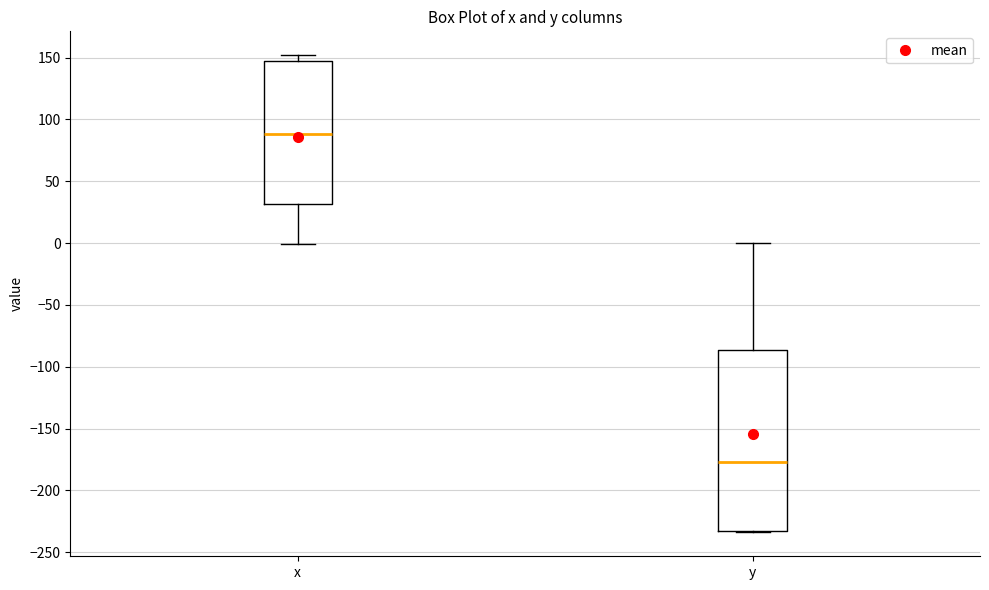

Reading left to right, transcribe this box plot: for each box, give where its median line is, the range the box spans, and where its two whiskers end, as read against the y-axis. The values are not printed on the chart, so give them approximately, as read against the axis.

x: median 90, box 30 to 145, whiskers 0 to 150
y: median -175, box -230 to -85, whiskers -235 to 0